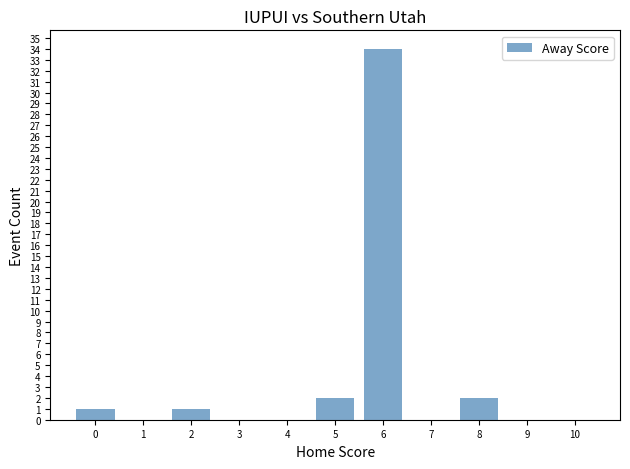

Are the bars horizontal?

No